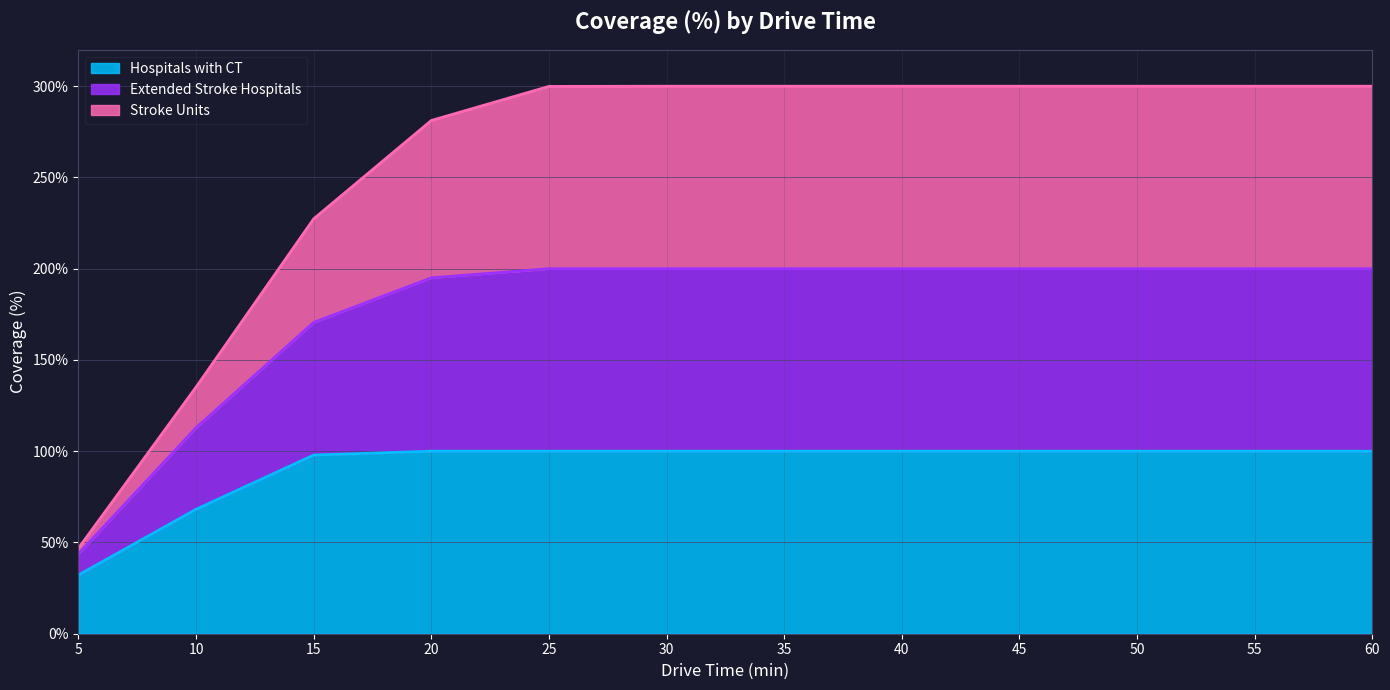

What is the highest value of the Hospitals with CT series?

100.0